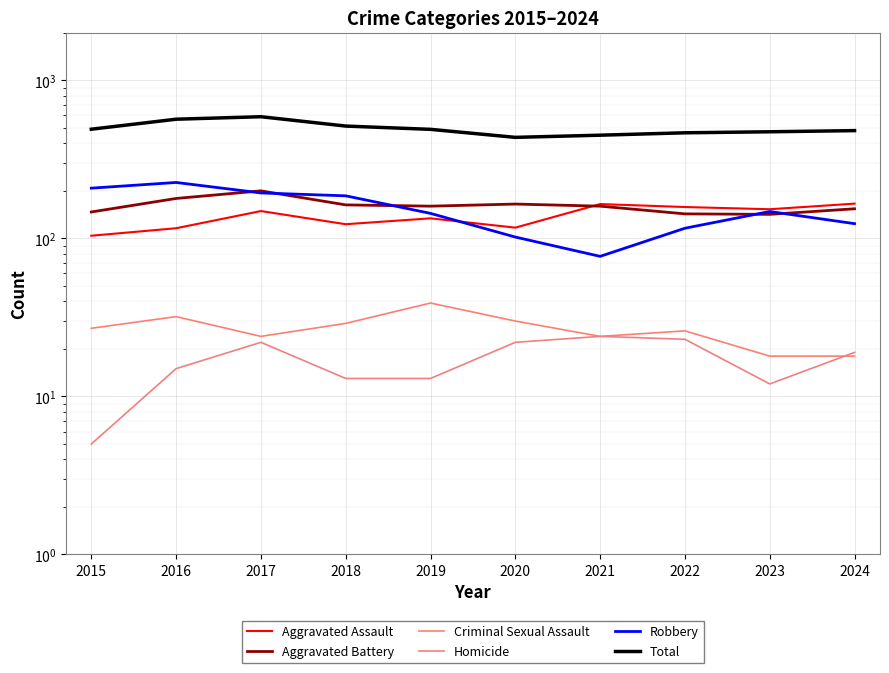

What is the value of the Total point at the 9th from the left?

473